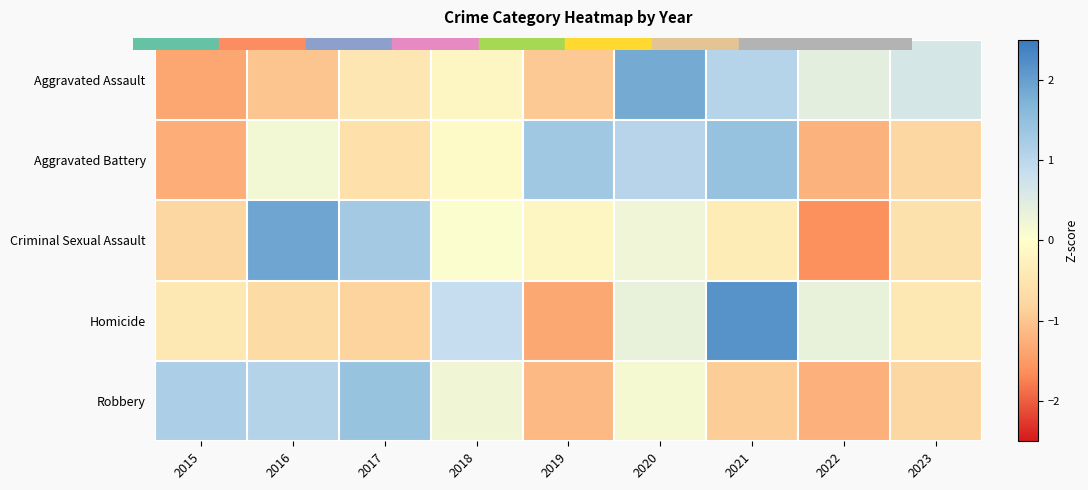

Reading left to right, extract all data points from this chart.

Aggravated Assault: 2015=-1.4	2016=-1.0	2017=-0.5	2018=-0.2	2019=-1.0	2020=1.8	2021=1.1	2022=0.4	2023=0.6
Aggravated Battery: 2015=-1.3	2016=0.2	2017=-0.6	2018=-0.1	2019=1.3	2020=1.0	2021=1.4	2022=-1.2	2023=-0.8
Criminal Sexual Assault: 2015=-0.8	2016=1.9	2017=1.3	2018=0.0	2019=-0.2	2020=0.3	2021=-0.4	2022=-1.6	2023=-0.6
Homicide: 2015=-0.4	2016=-0.7	2017=-0.8	2018=0.9	2019=-1.3	2020=0.3	2021=2.2	2022=0.3	2023=-0.4
Robbery: 2015=1.2	2016=1.1	2017=1.4	2018=0.2	2019=-1.1	2020=0.1	2021=-0.9	2022=-1.2	2023=-0.8